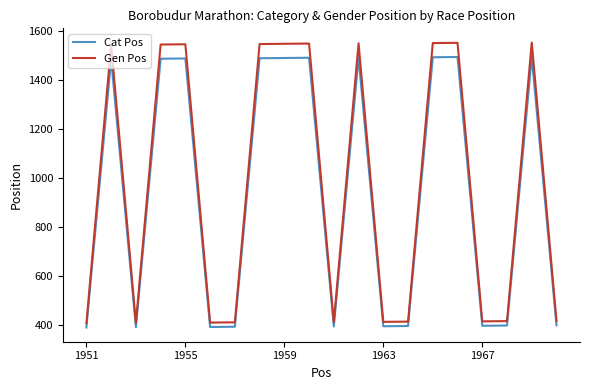

True or false: Gen Pos and Cat Pos intersect in this chart.

False